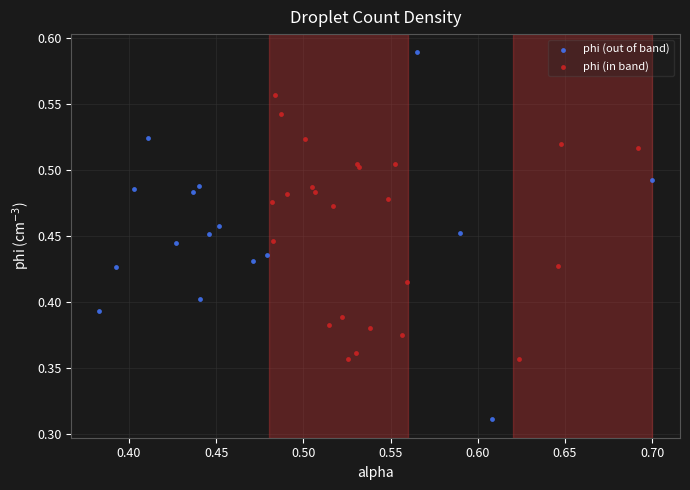

Which series contains the highest Y value?

phi (out of band)